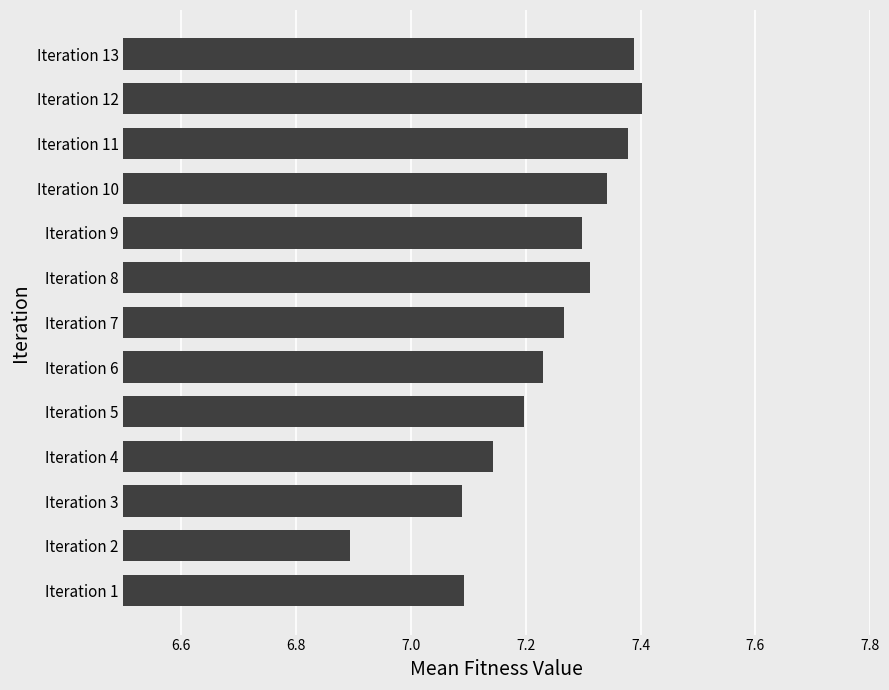

Read the value at Iteration 2.

6.9